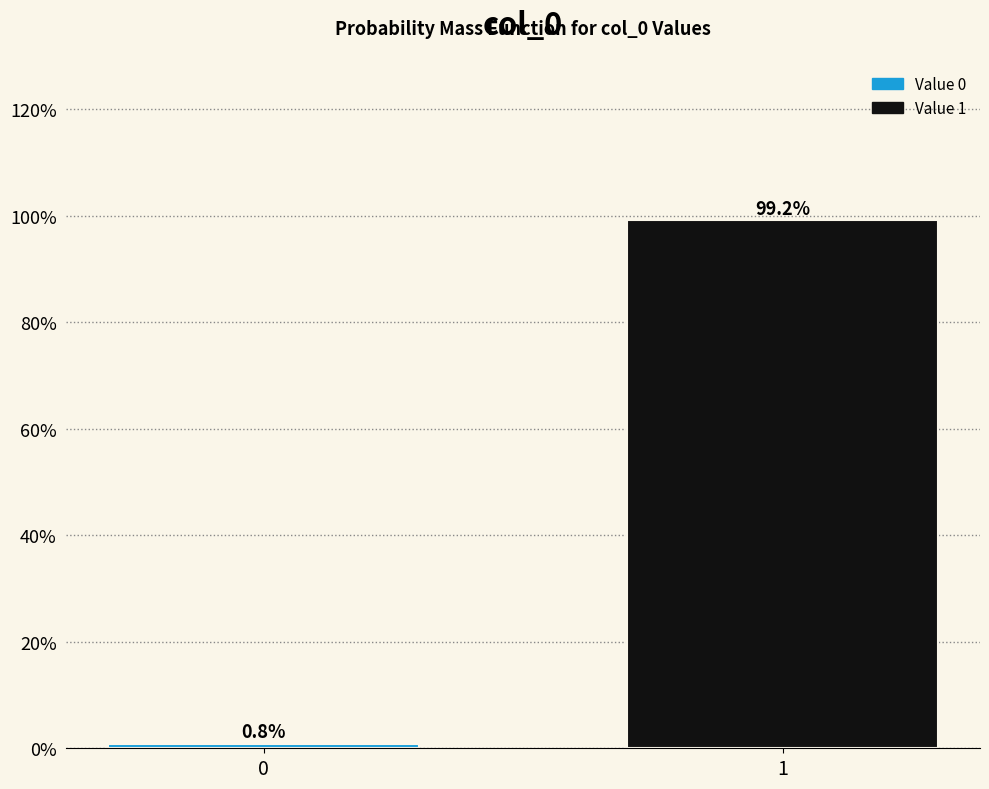

Reading left to right, list all the values displayed in this chart.

0=0.8	1=99.2